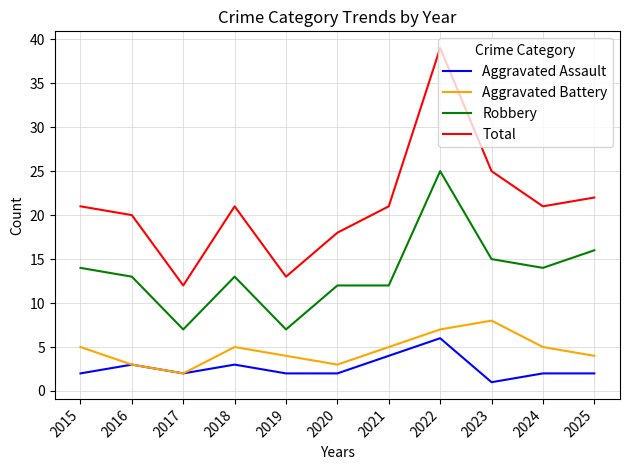

Which label corresponds to the largest value in the chart?

2022